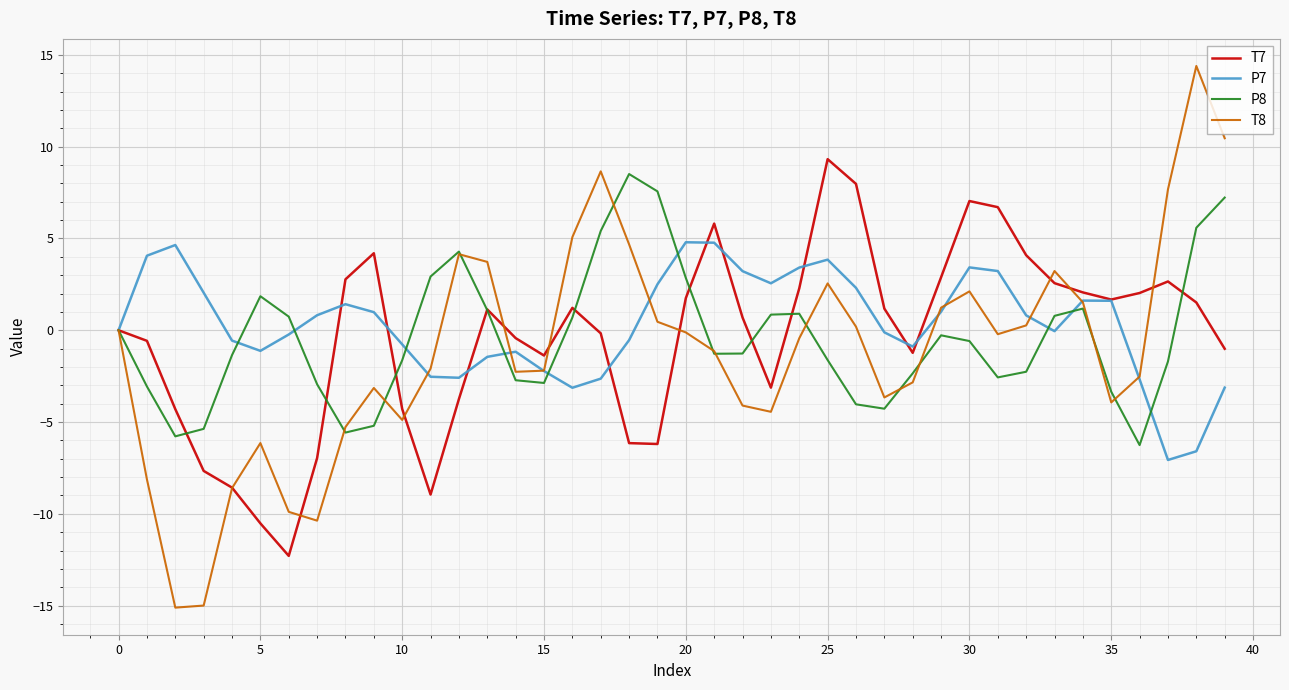

Which series has the largest range (max minus min)?

T8